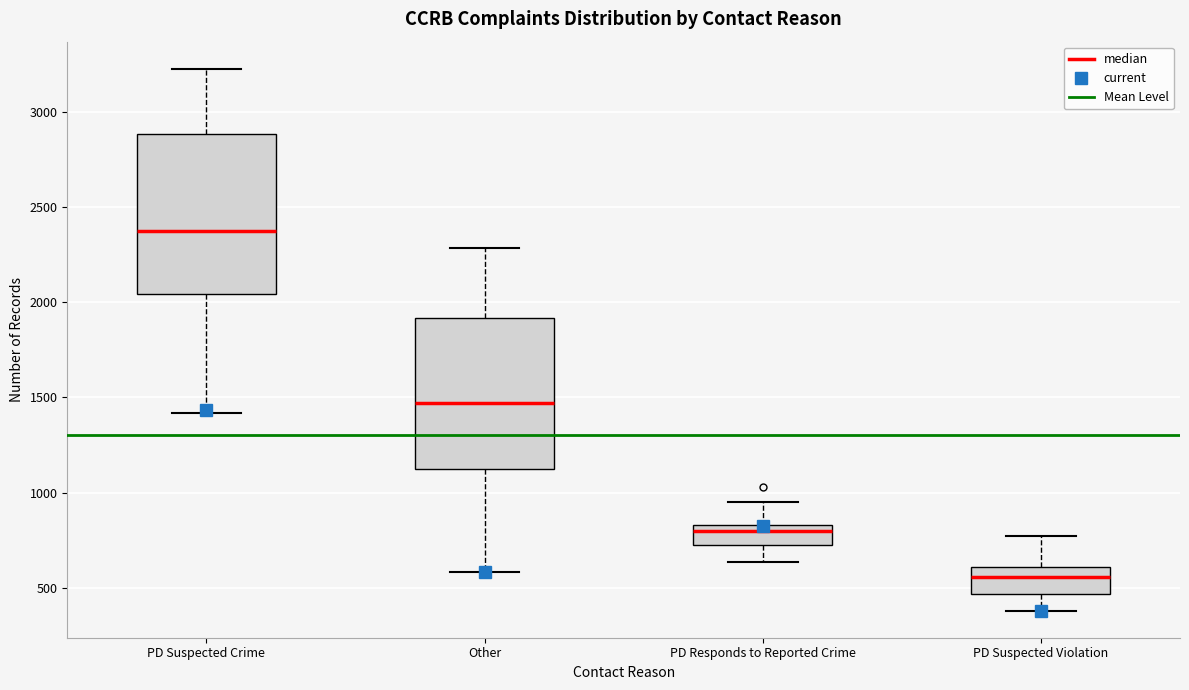

Which box has the lowest median line?

PD Suspected Violation